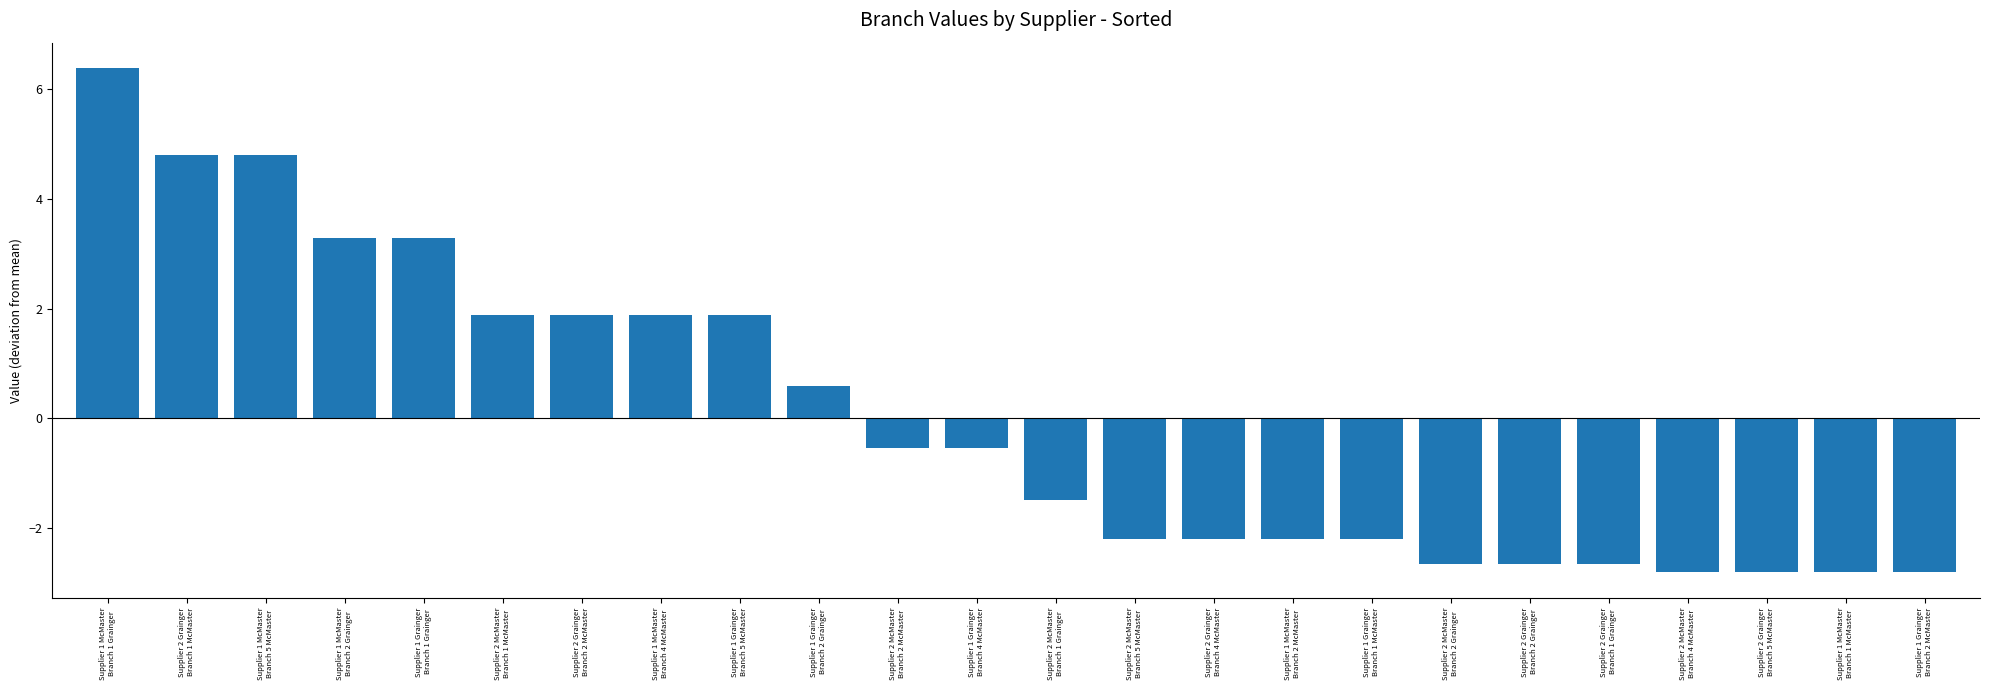

What is the sum of the values at Supplier 1 McMaster
Branch 2 McMaster and Supplier 1 Grainger
Branch 4 McMaster?

-2.8